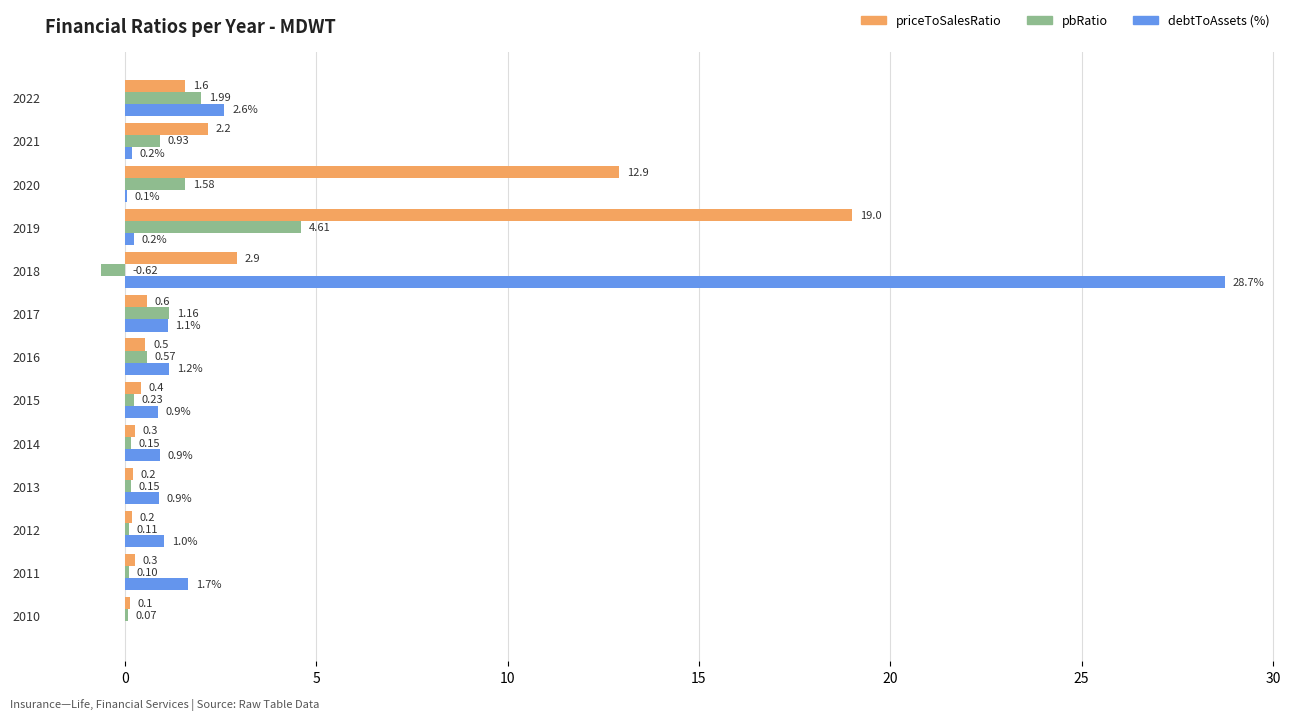

Which series has the widest spread of values?

debtToAssets (%)